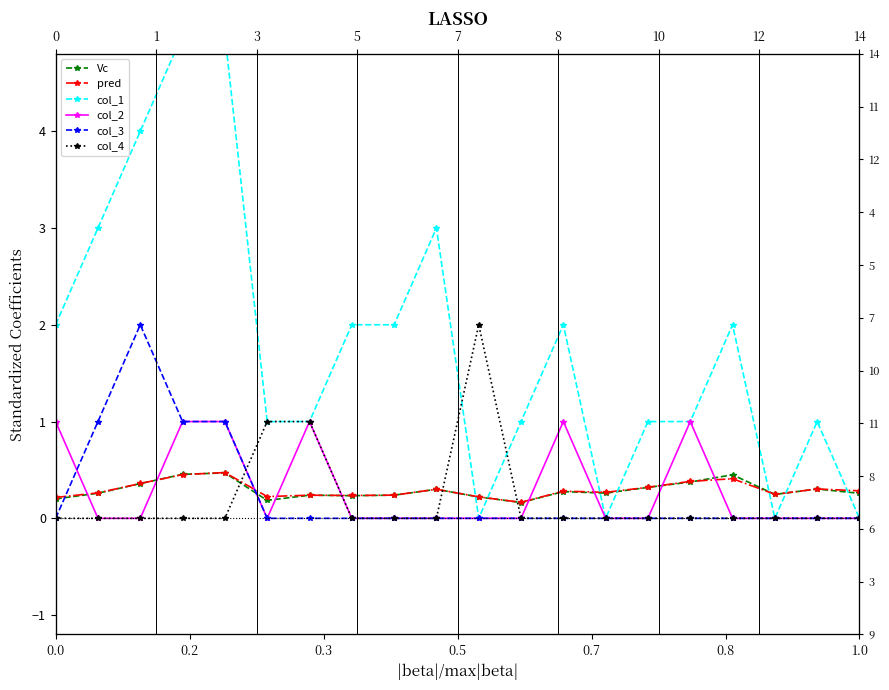

What is the label of the 4th point from the left?

0.5